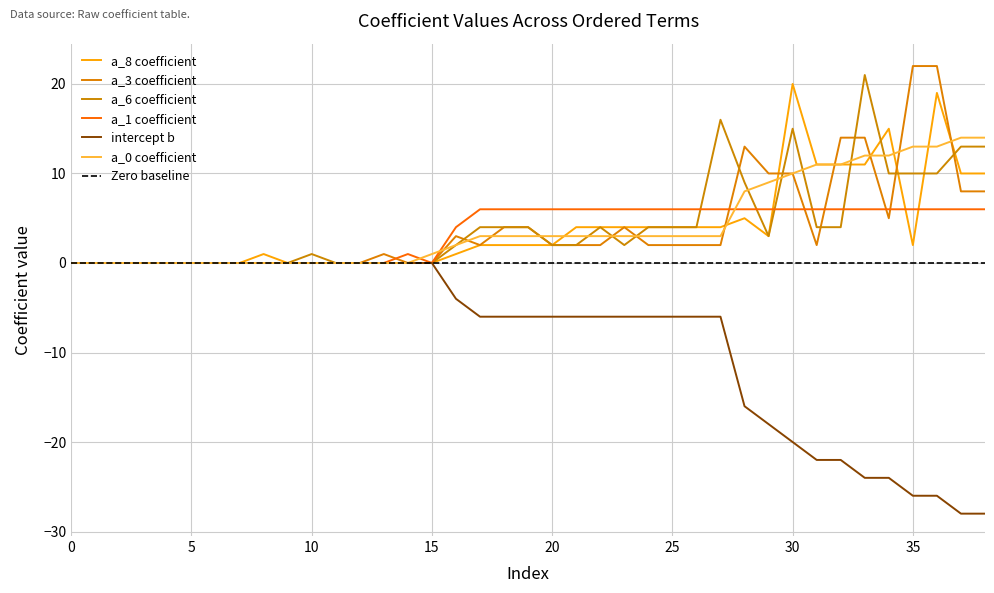

At which category does a_1 reach its first local valley?

15